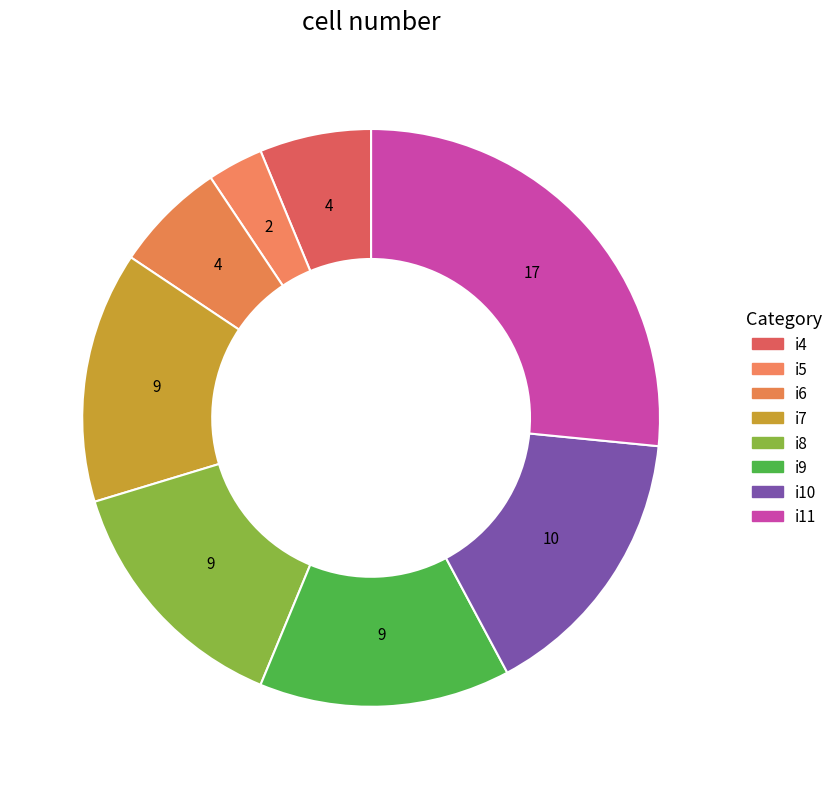

How many slices are in this pie chart?

8